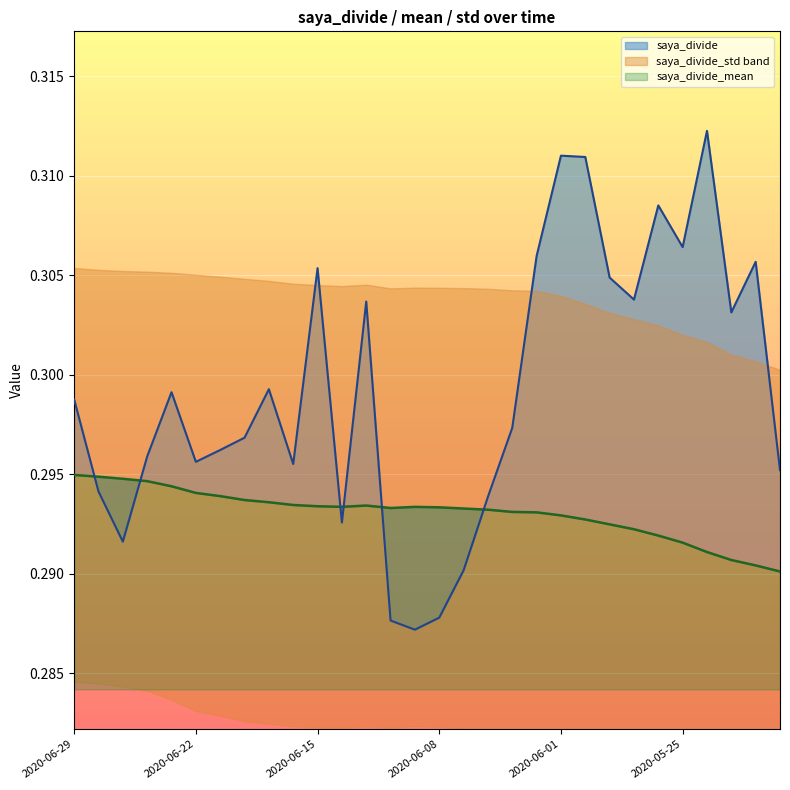

Where is the first local maximum for saya_divide?

2020-06-23